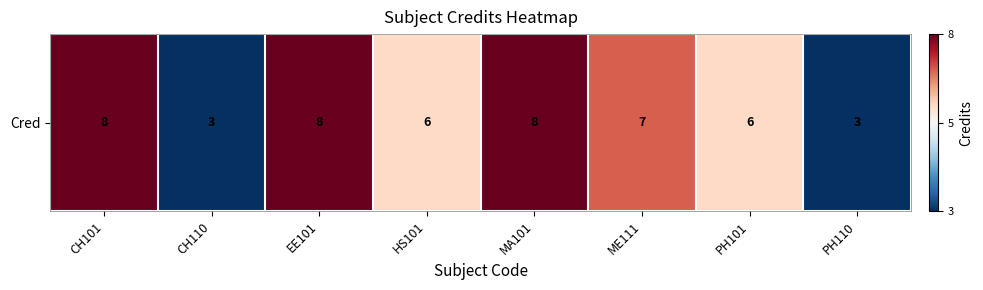

What is the difference between the second highest and second lowest values?

5